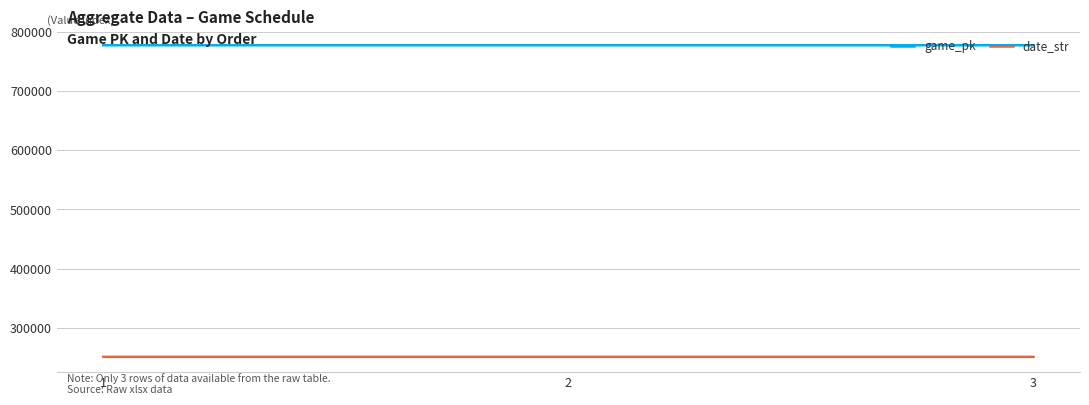

At which label does date_str first exceed 250605?

1